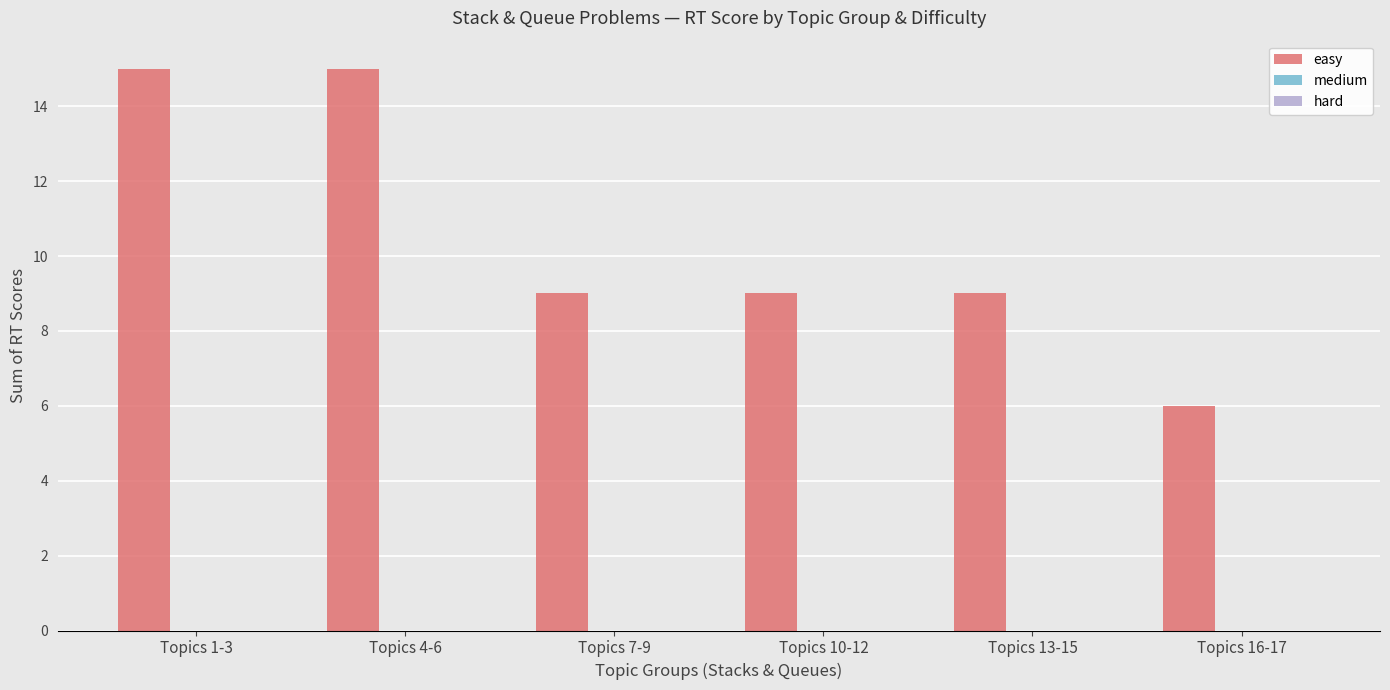

How many series are shown in this chart?

1